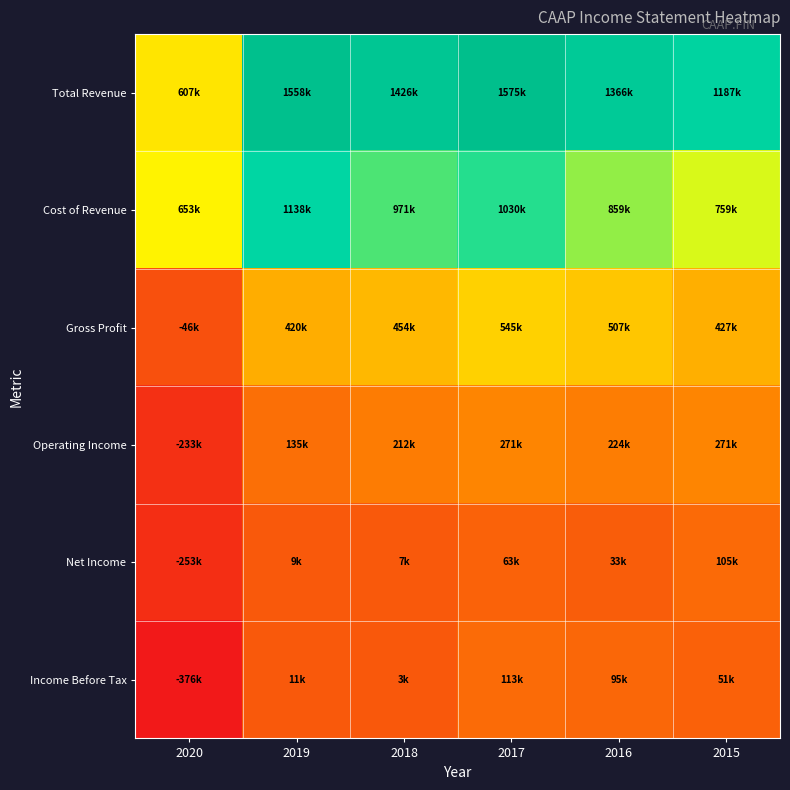

What is the total value across all series at 2017?

3598700